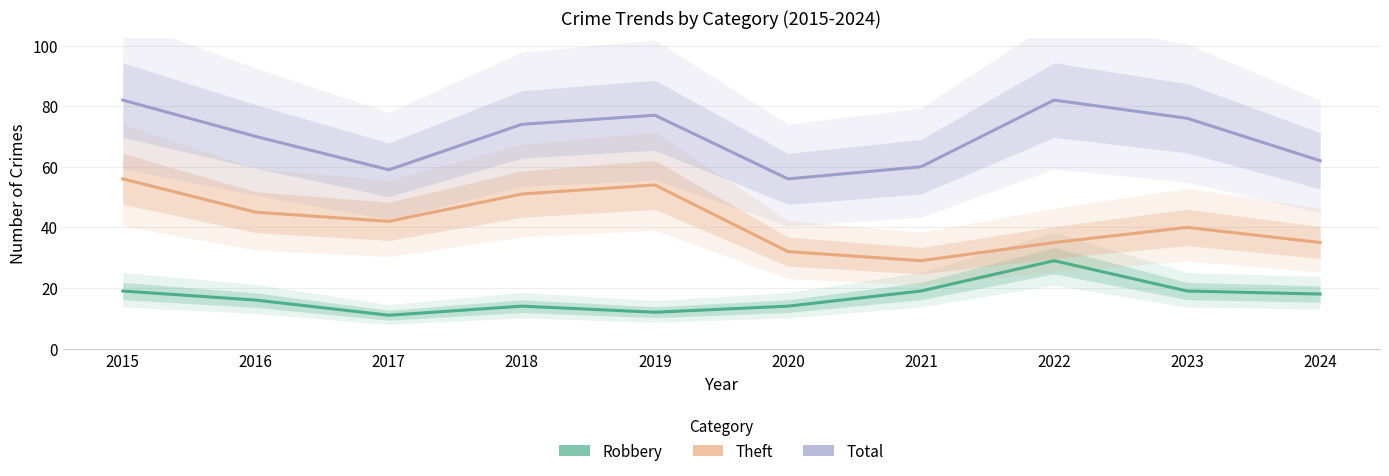

What is the difference between the highest and lowest values at 2023?

57